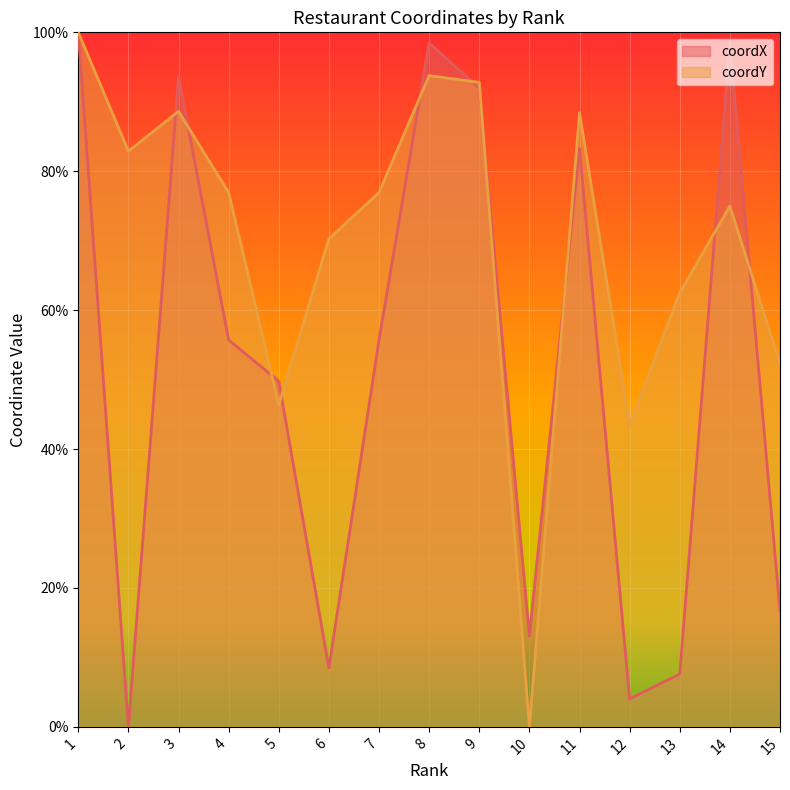

How many lines are shown in the chart?

2